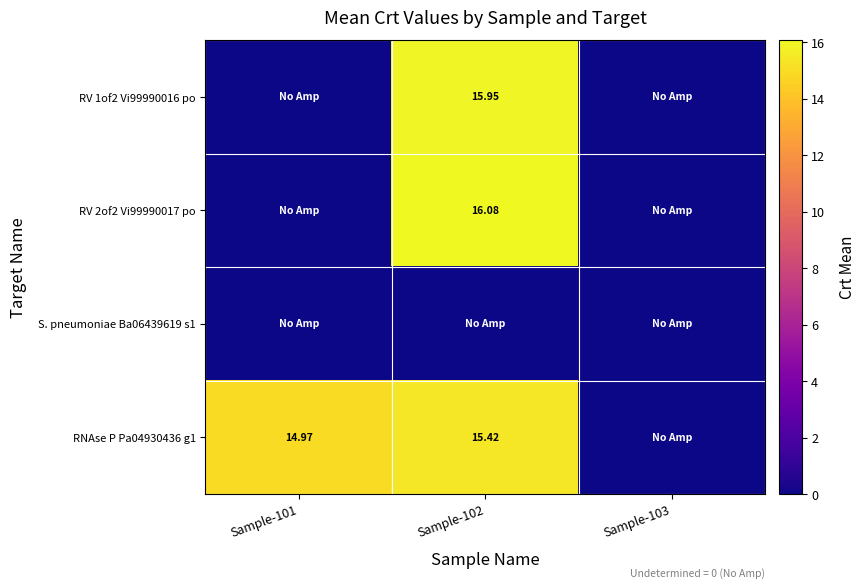

What is the total value across all series at Sample-101?

15.0